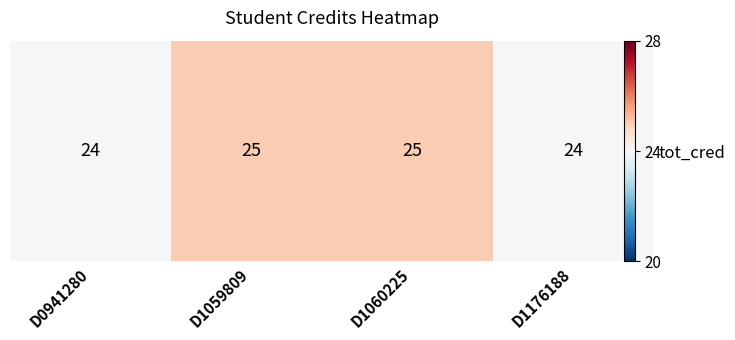

List the labels in order of value, largest first.

D1059809, D1060225, D0941280, D1176188